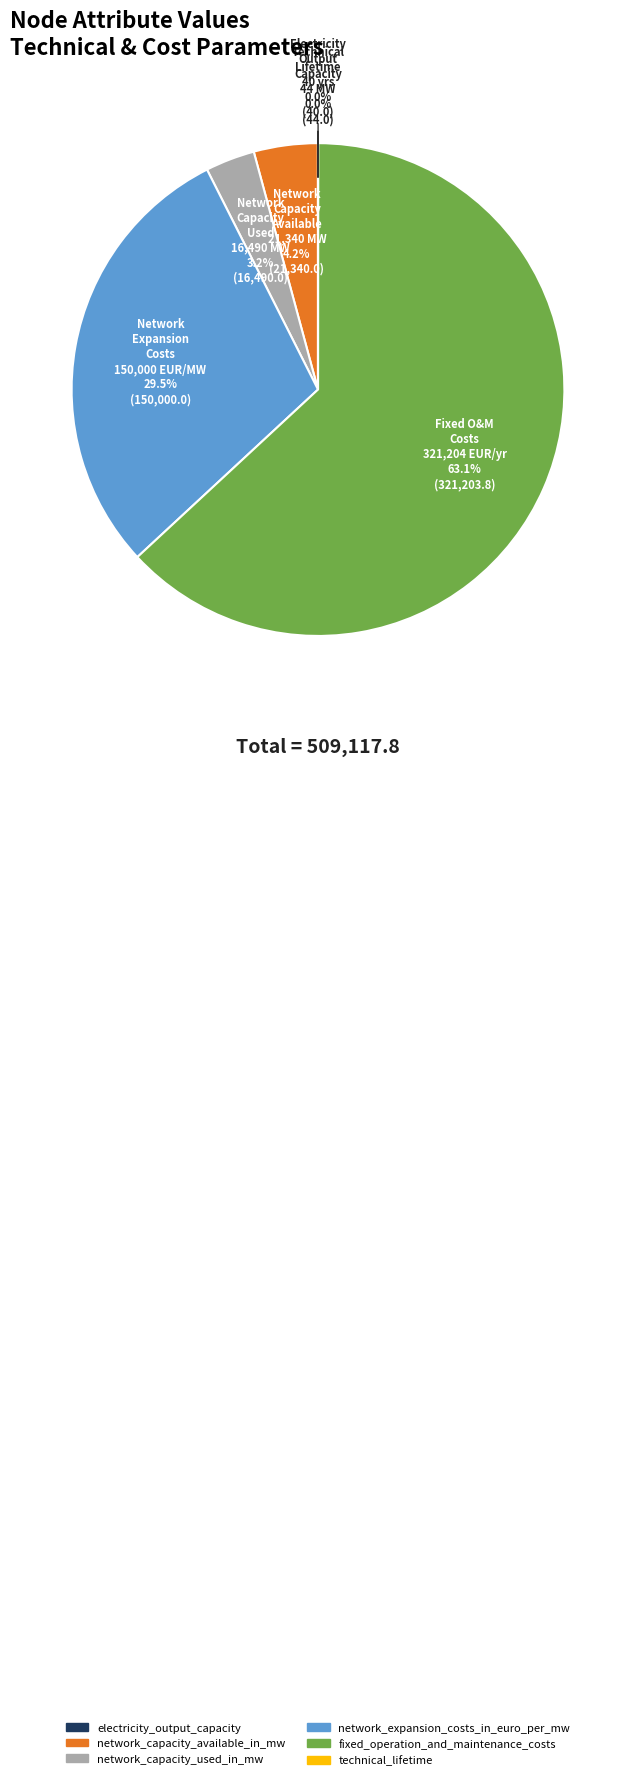

What percentage do network_capacity_used_in_mw and network_expansion_costs_in_euro_per_mw together represent?

32.7%